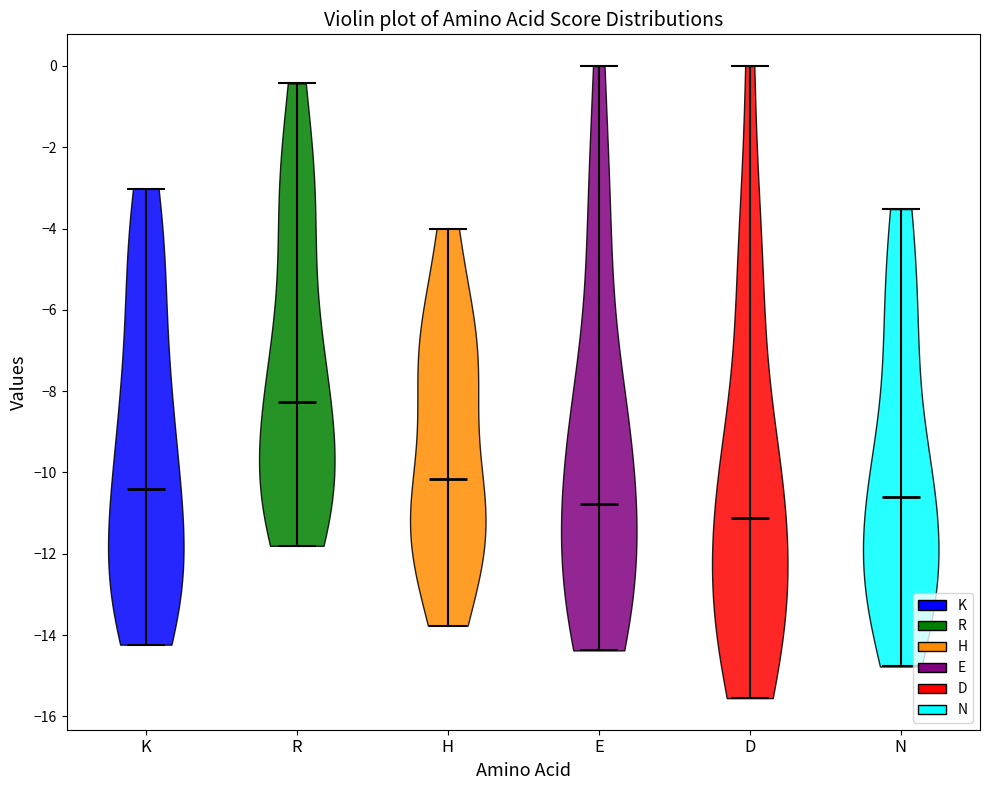

Where does the median line of the violin for D sit on the y-axis? The values are not printed on the chart, so give them approximately, as read against the axis.

-11.2